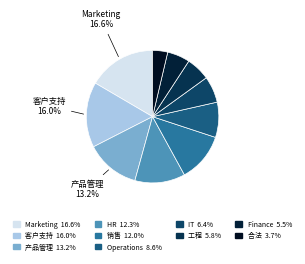

What is the smallest slice in the pie chart?

合法